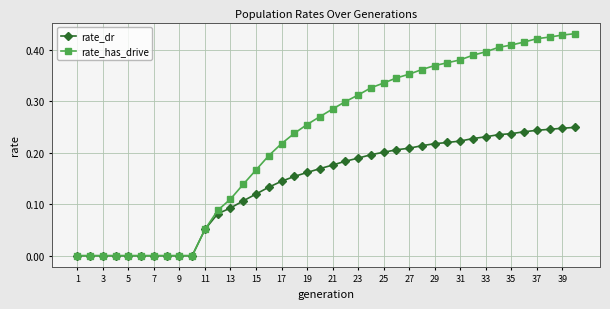

Rank the series by their maximum value, from lowest to highest.

rate_dr, rate_has_drive